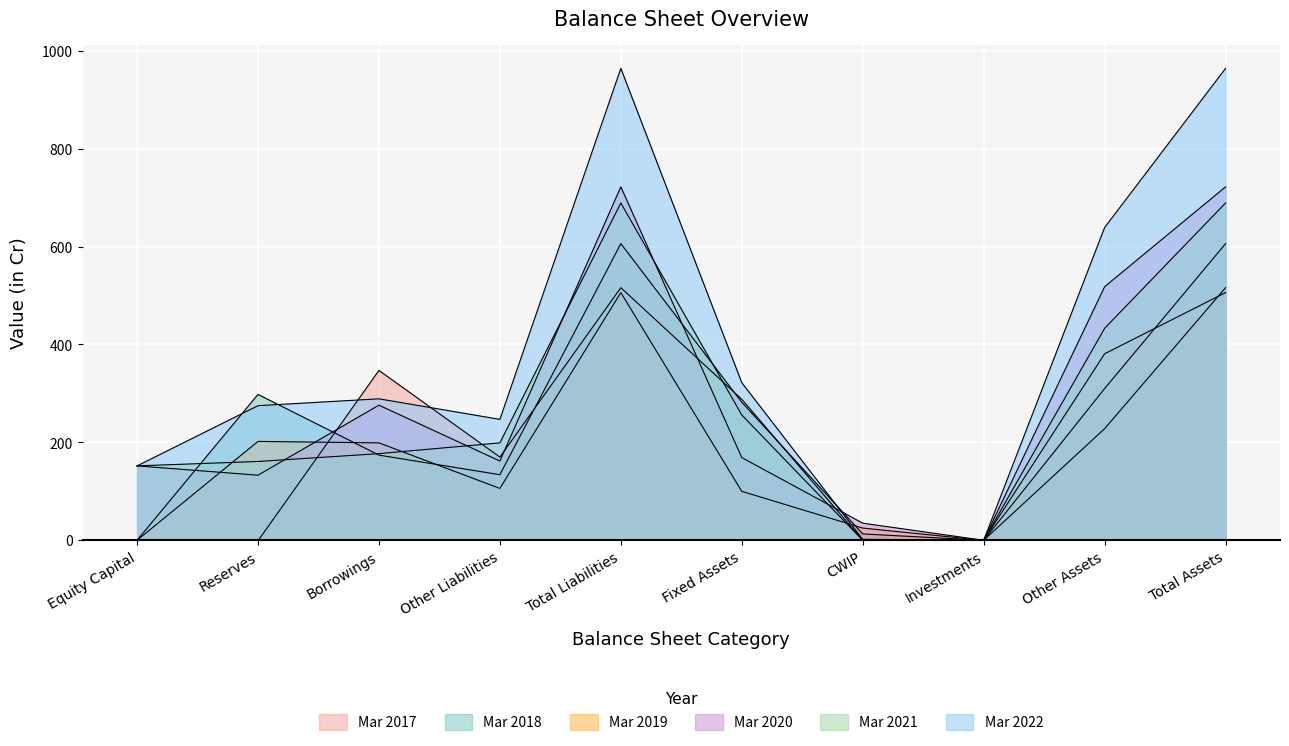

What value does the Mar 2020 series have at Total Liabilities, to the nearest 10?

720